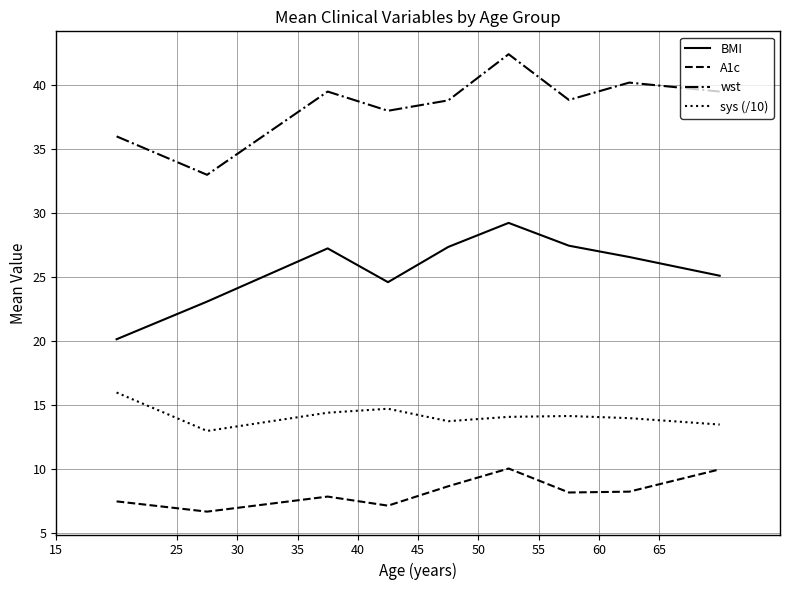

List the series in order of their overall mean, lowest first.

A1c, sys (/10), BMI, wst